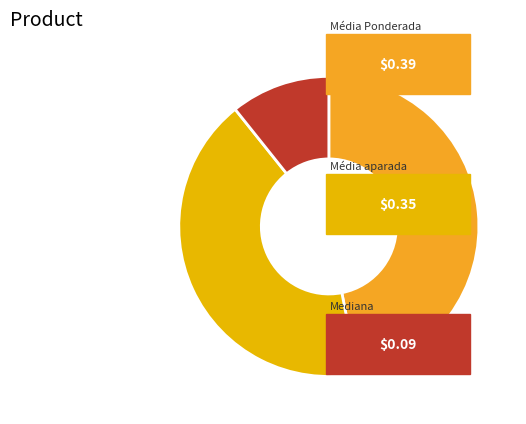

Is there a majority slice in this chart?

No